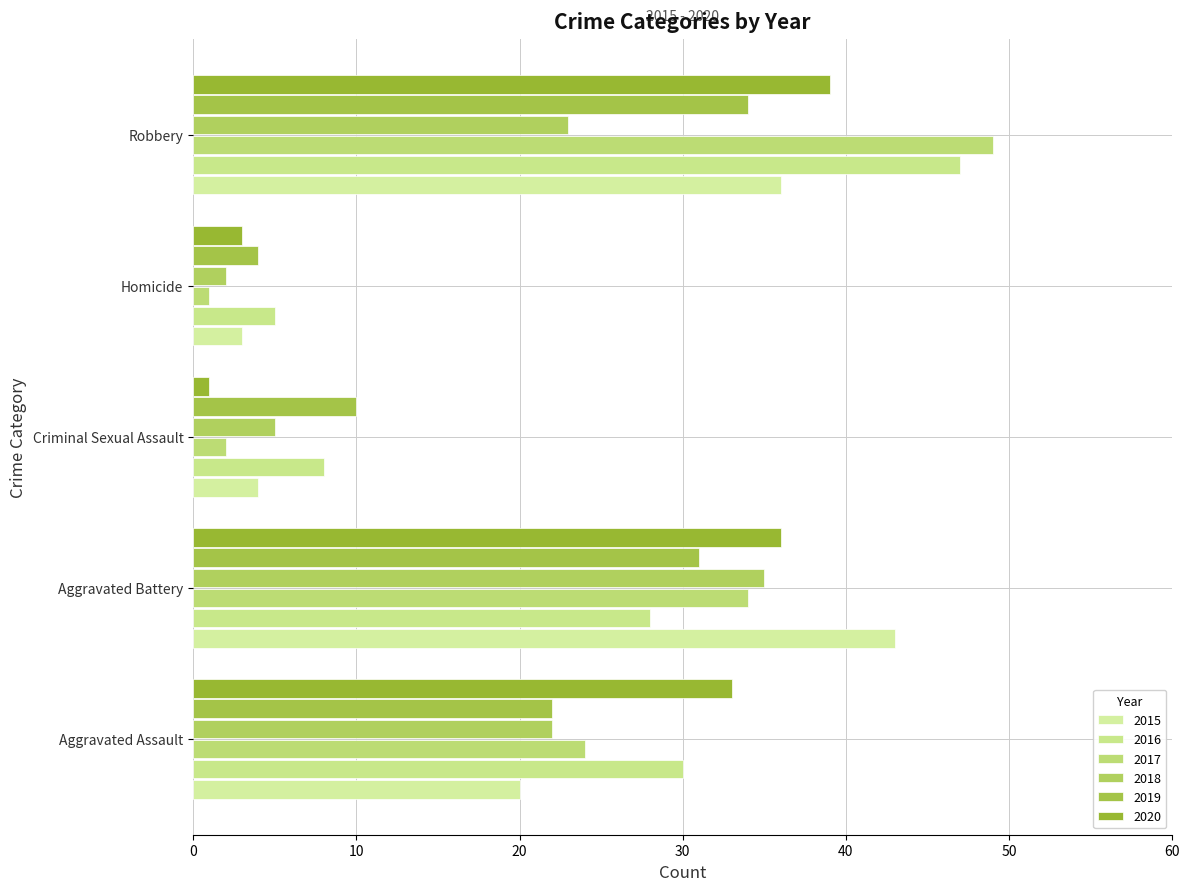

The 2018 series shows 22 at Aggravated Assault. True or false?

True